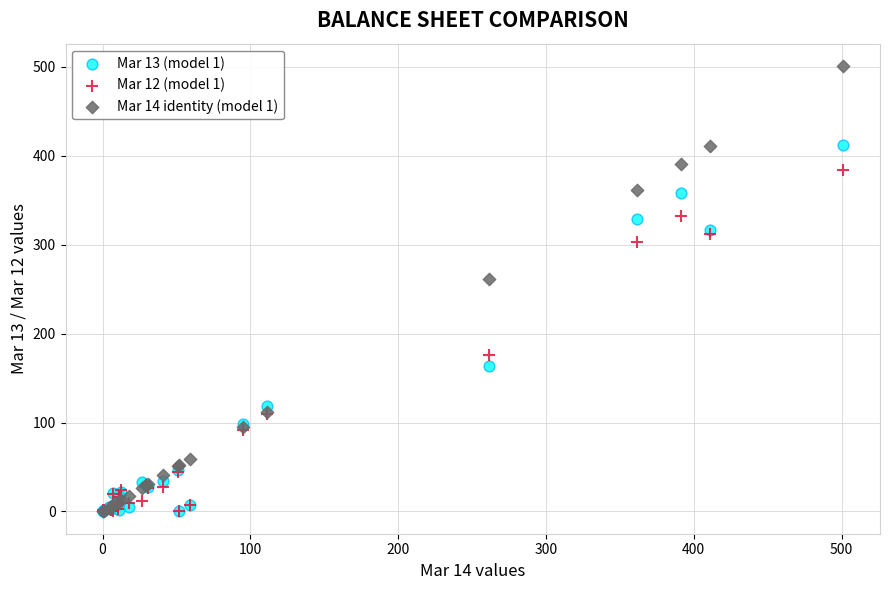

Which series has the largest Y range (max minus min)?

Mar 14 identity (model 1)